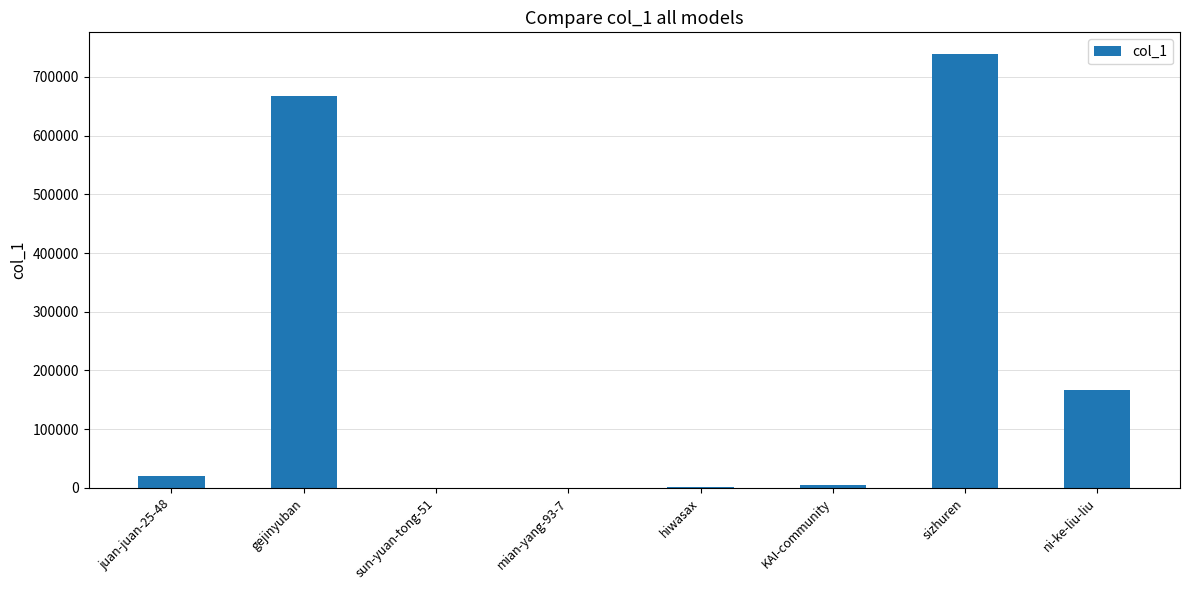

Is it true that the value at juan-juan-25-48 is 20088?

True